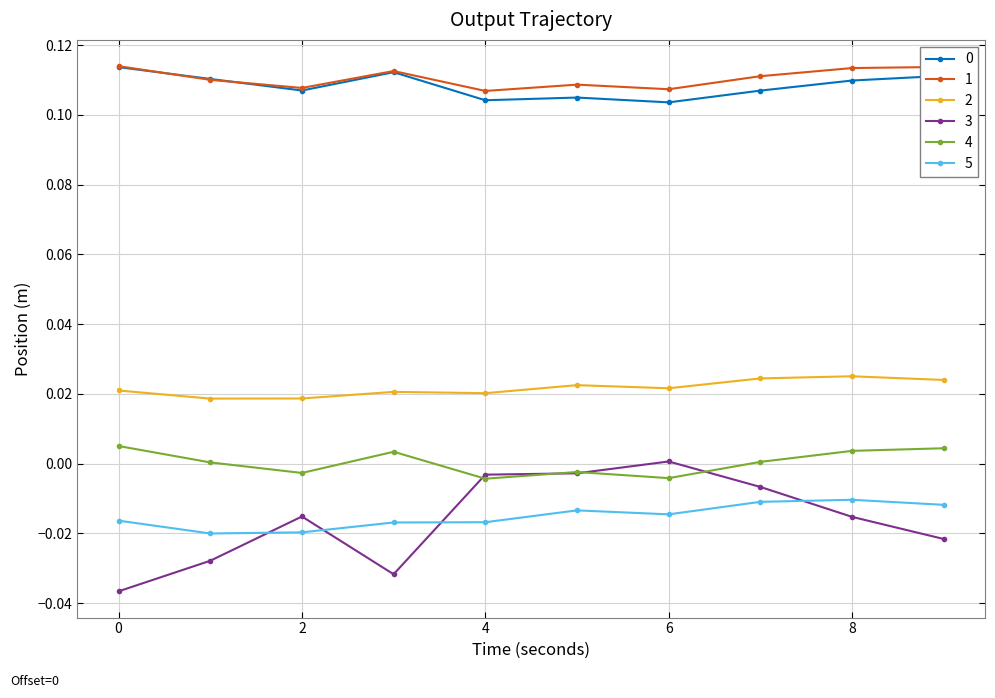

Which series has the widest spread of values?

3